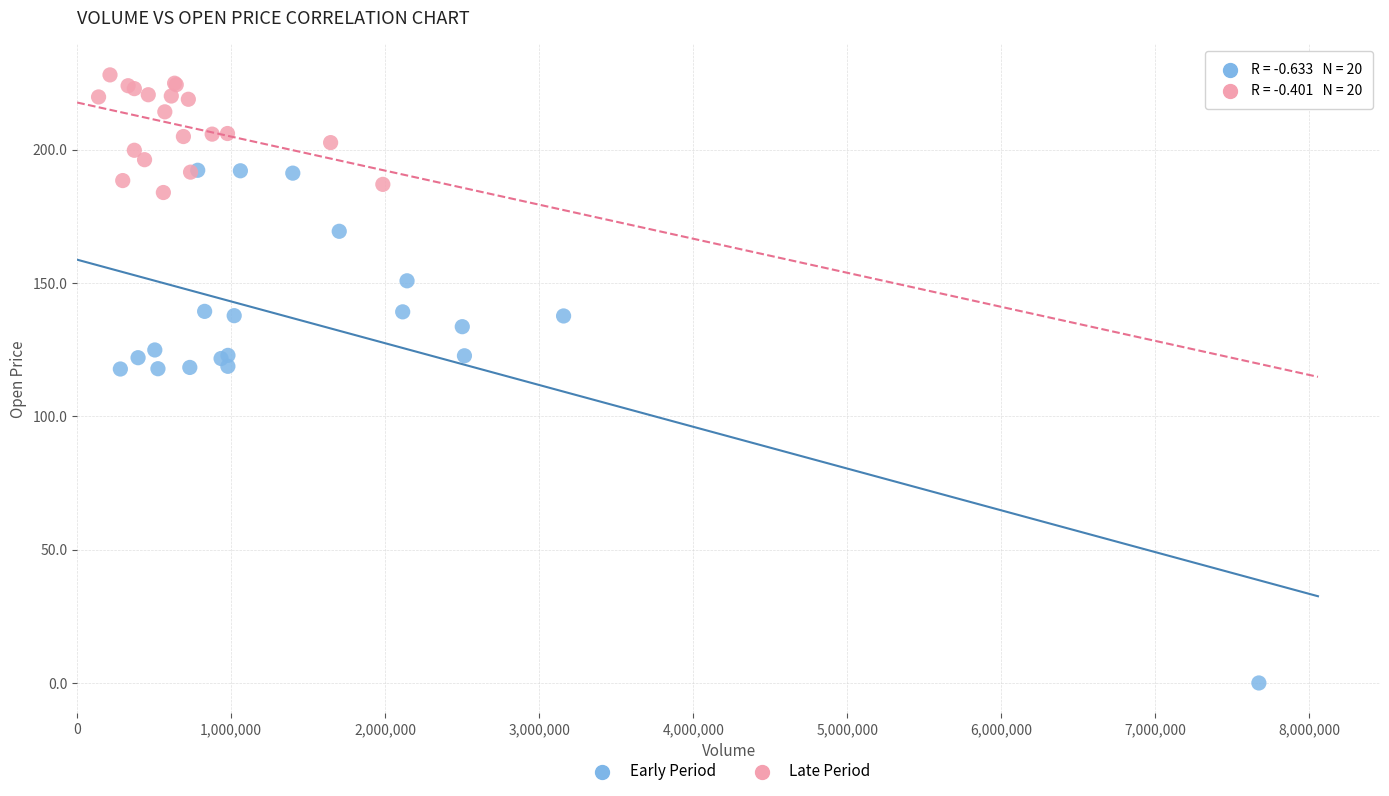

Which series has the widest spread of Y values?

Early Period